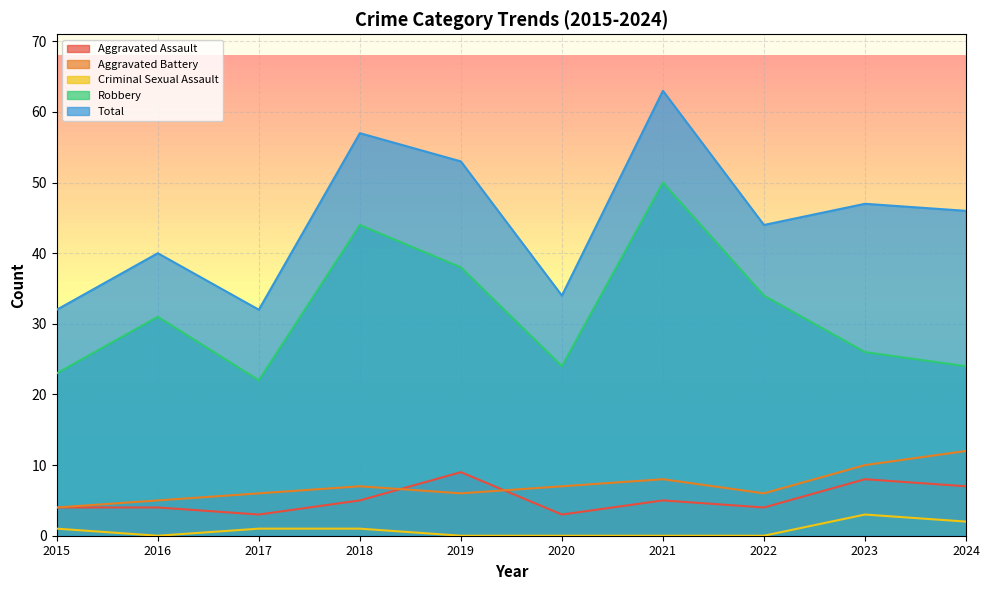

Reading left to right, transcribe all the data shown in this chart.

Aggravated Assault: 2015=4	2016=4	2017=3	2018=5	2019=9	2020=3	2021=5	2022=4	2023=8	2024=7
Aggravated Battery: 2015=4	2016=5	2017=6	2018=7	2019=6	2020=7	2021=8	2022=6	2023=10	2024=12
Criminal Sexual Assault: 2015=1	2016=0	2017=1	2018=1	2019=0	2020=0	2021=0	2022=0	2023=3	2024=2
Robbery: 2015=23	2016=31	2017=22	2018=44	2019=38	2020=24	2021=50	2022=34	2023=26	2024=24
Total: 2015=32	2016=40	2017=32	2018=57	2019=53	2020=34	2021=63	2022=44	2023=47	2024=46